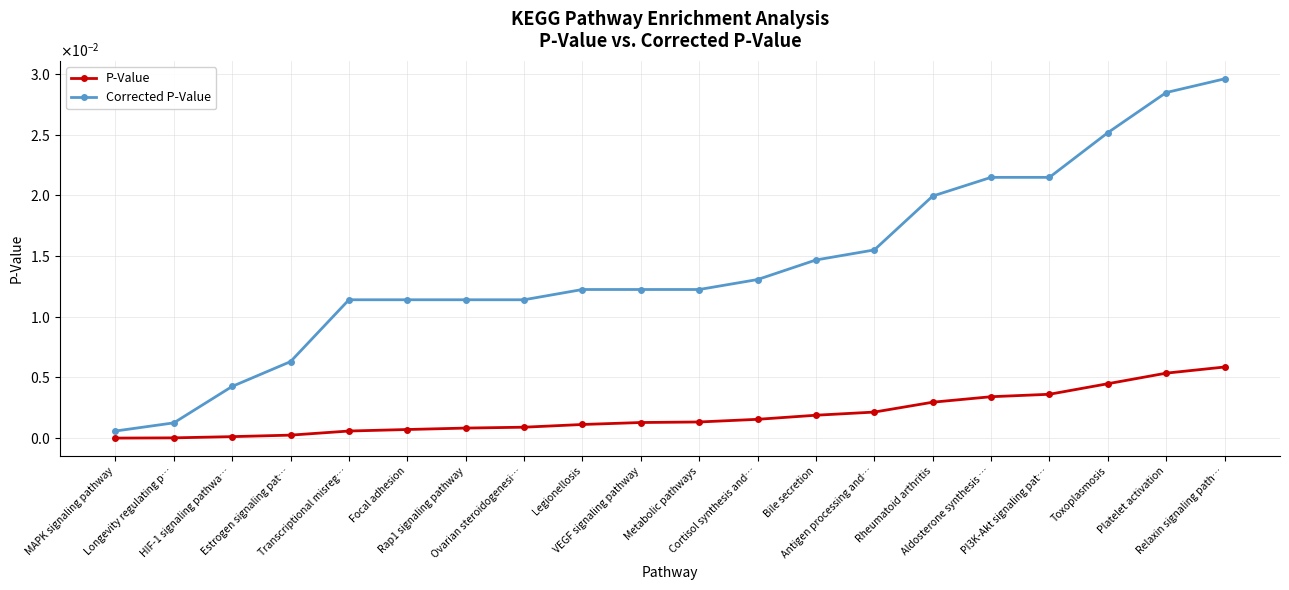

Does the chart display data point markers on the line(s)?

Yes